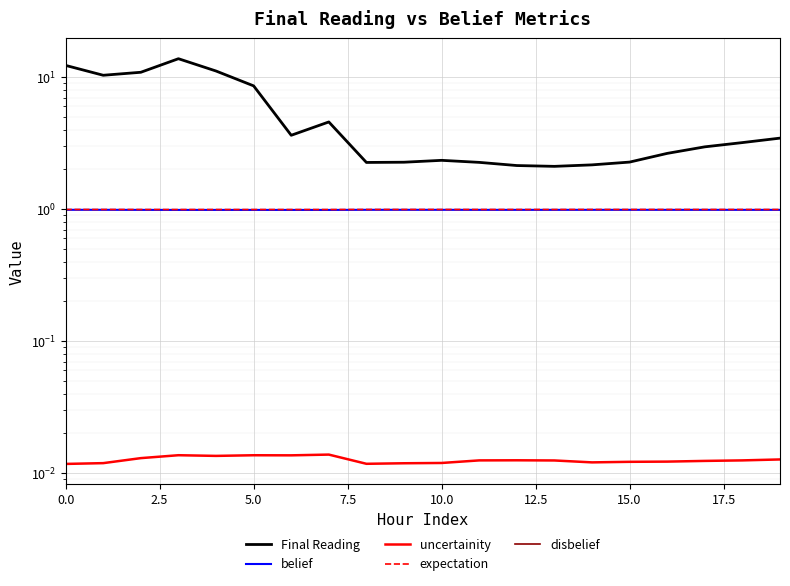

What is the average value of the expectation series?

1.0